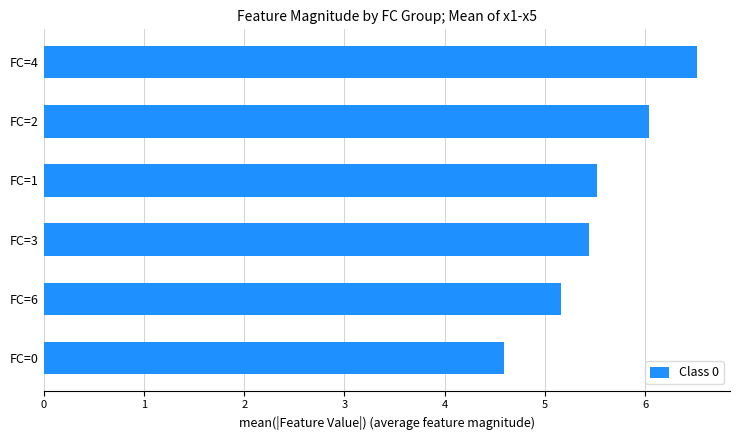

What is the average value?

5.5